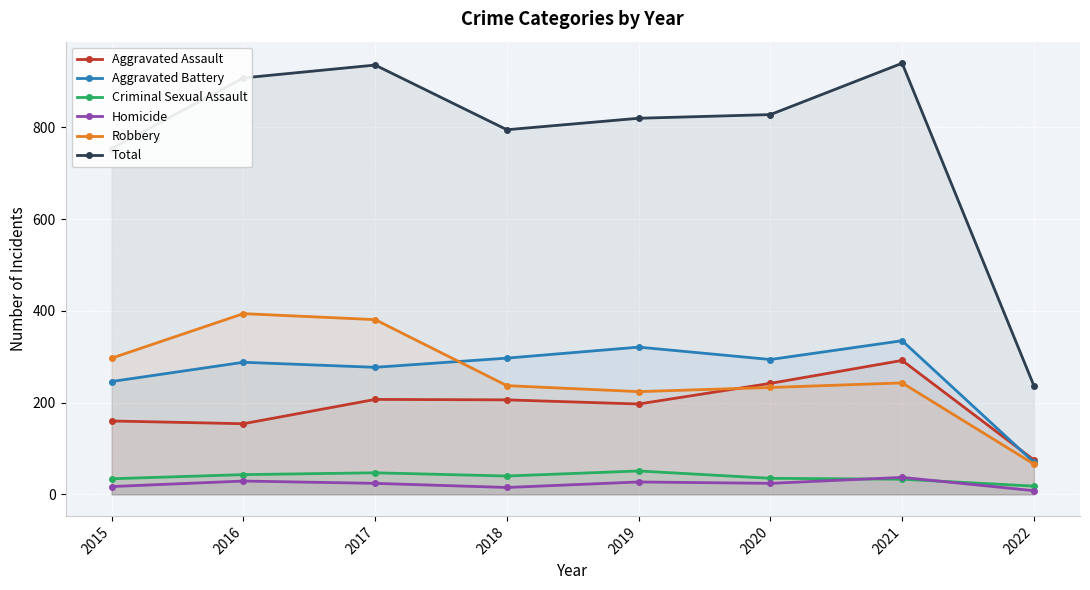

At how many categories does at least one series exceed 292?

7